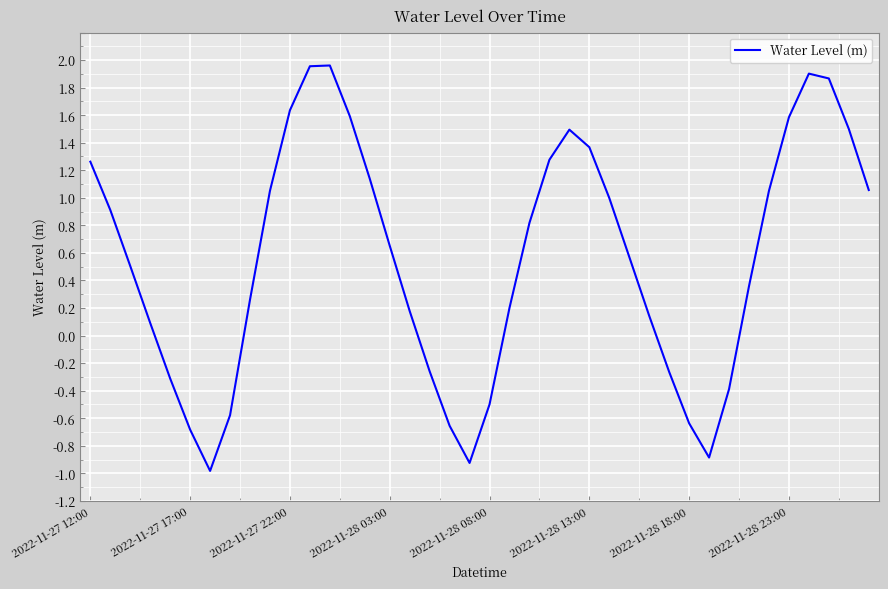

Is this an area chart (filled region under the line)?

No